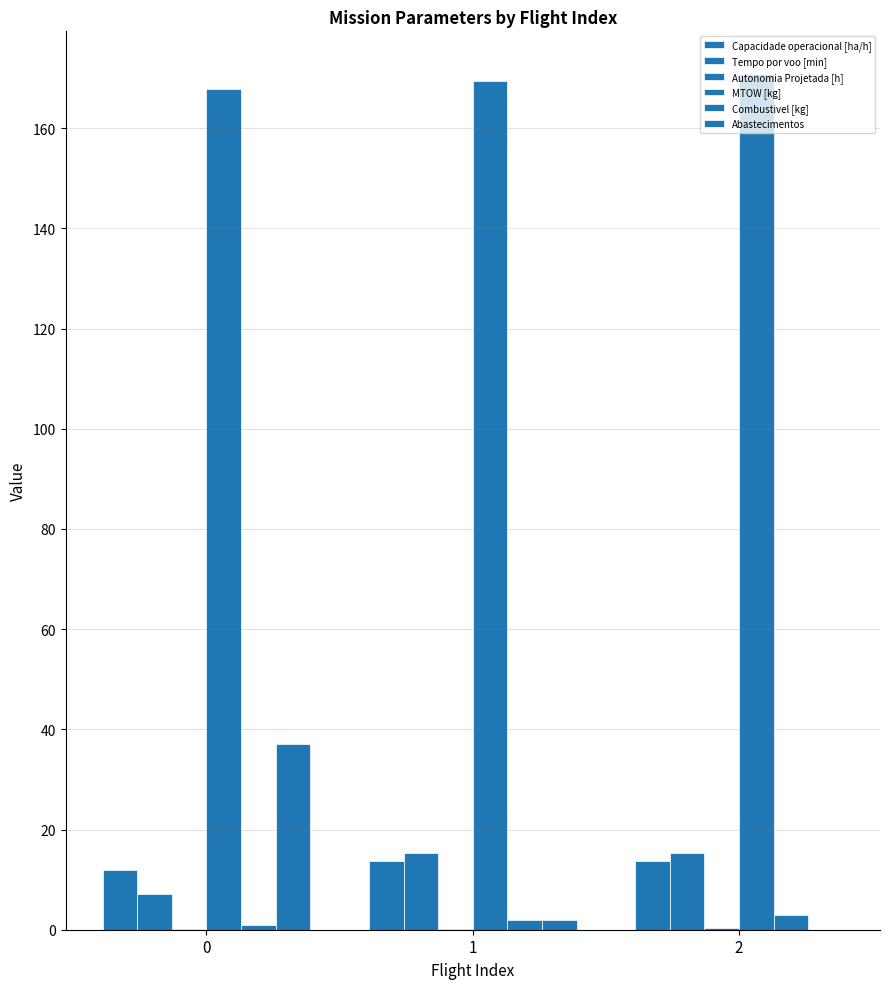

Rank the series at 2 from highest to lowest value.

MTOW [kg], Tempo por voo [min], Capacidade operacional [ha/h], Combustivel [kg], Autonomia Projetada [h], Abastecimentos